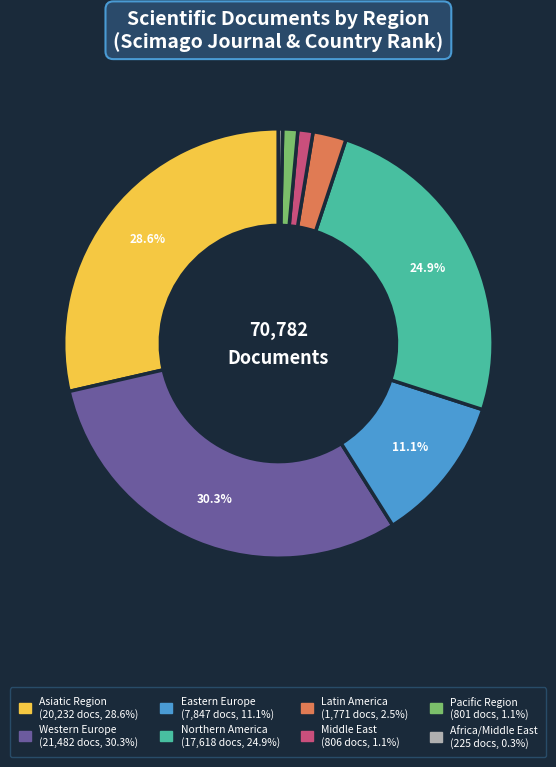

To the nearest percent, what portion does Middle East represent?

1%